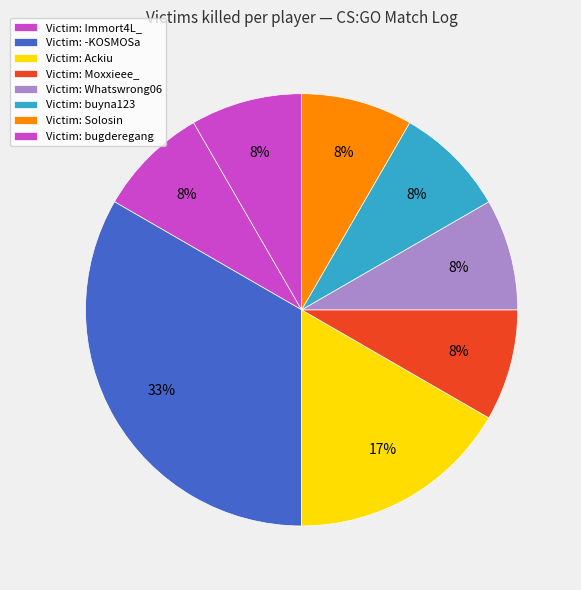

How many segments does this pie chart have?

8